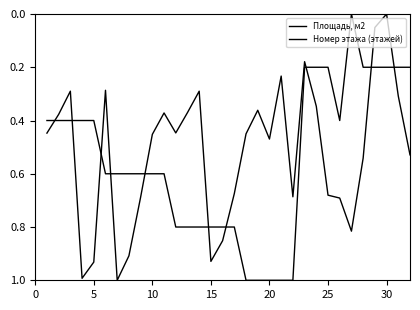

How many times do Номер этажа (этажей) and Площадь, м2 cross each other?

10